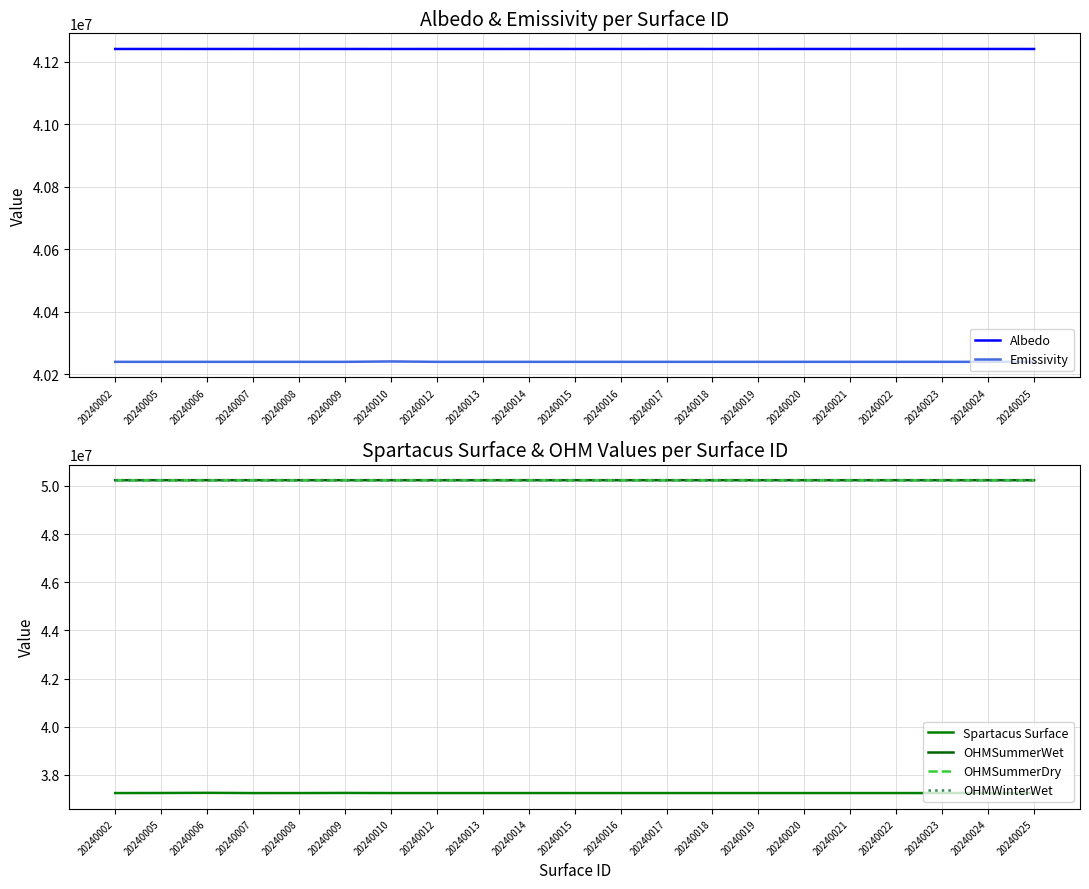

What is the sum of all OHMSummerWet values?

1055040316